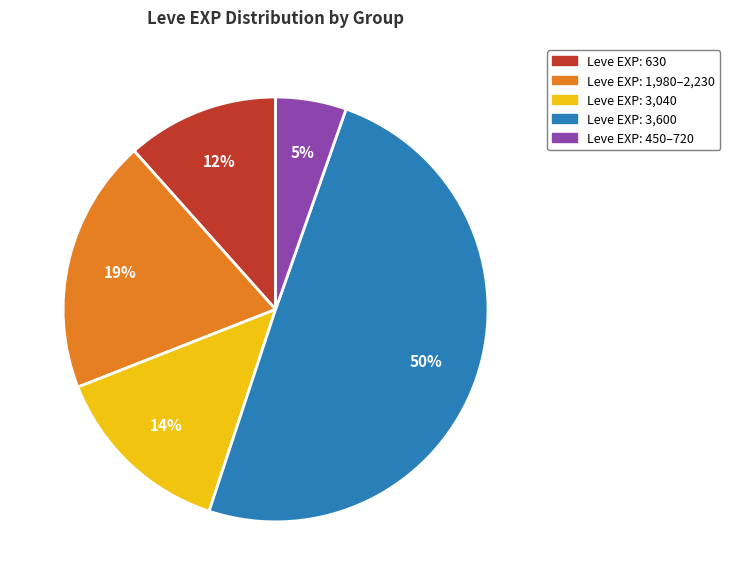

Which slice is the smallest?

Leve EXP: 450–720